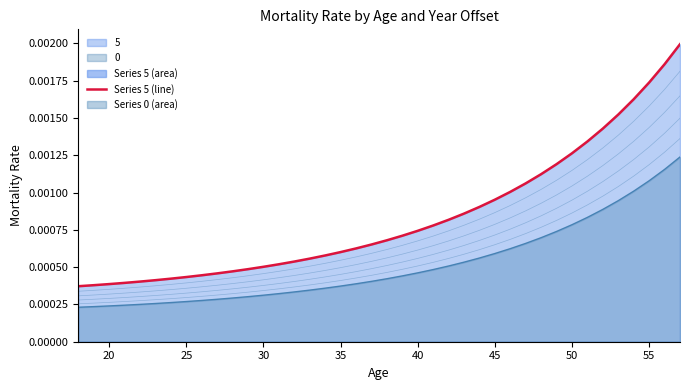

How many data points does each series have?

40